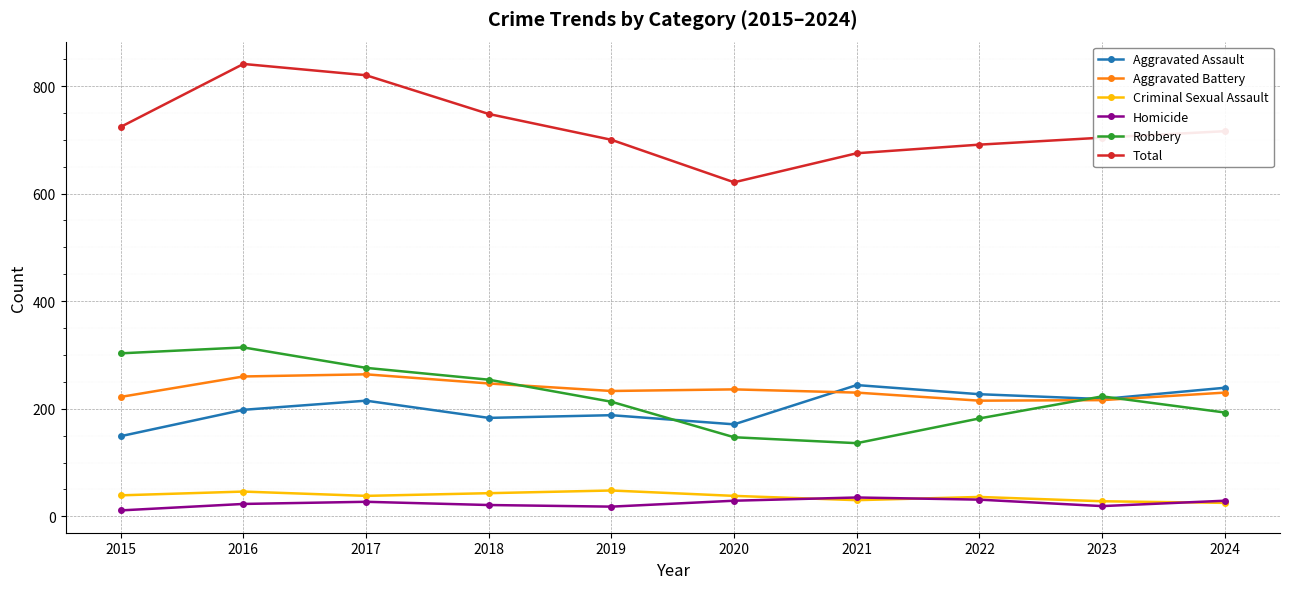

True or false: Aggravated Battery has more than 0 points higher than both neighbors.

True